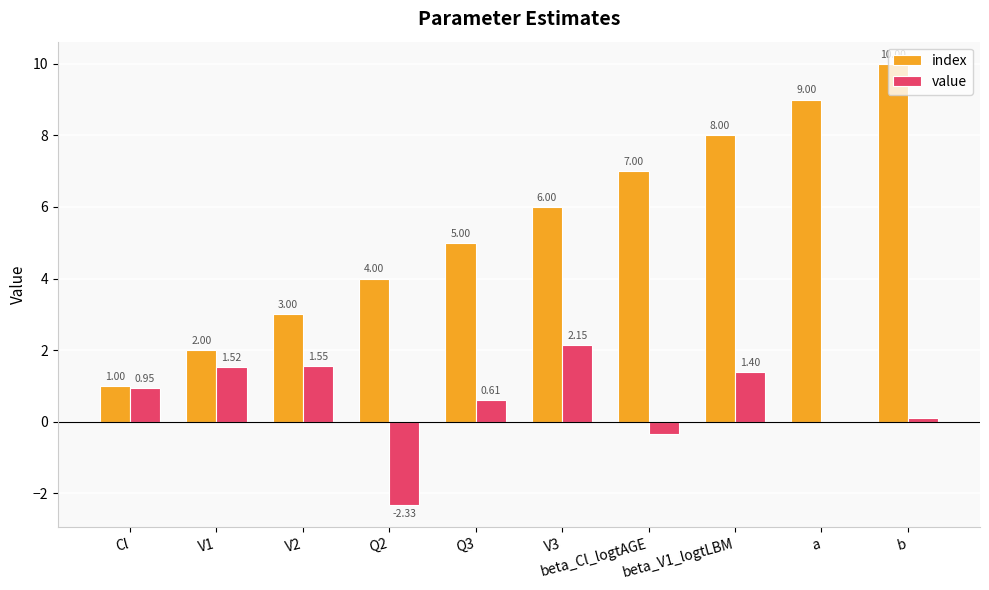

Which series has the largest total across all categories?

index